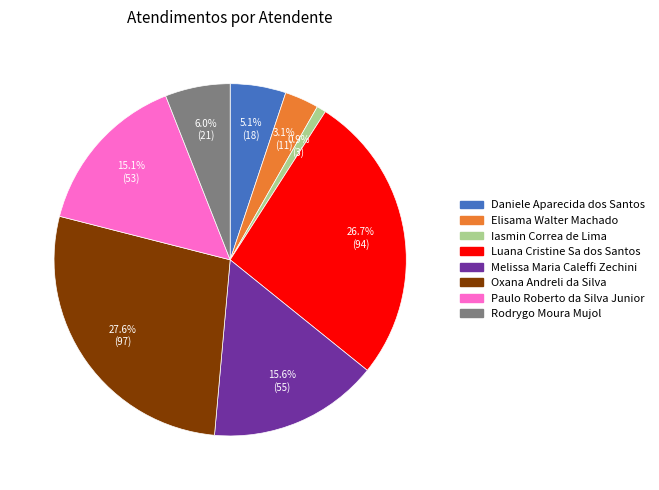

To the nearest percent, what is the difference between the largest and smallest slice percentages?

27%